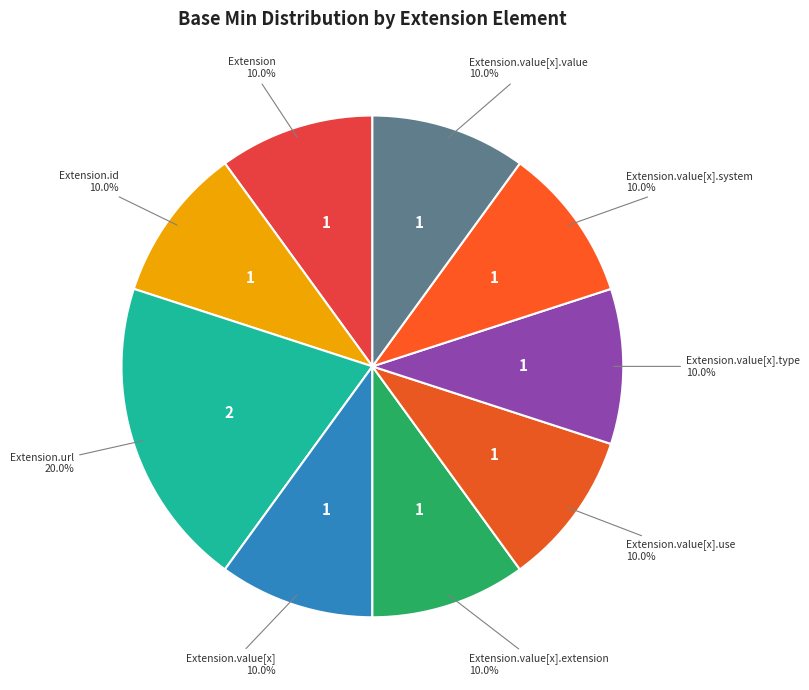

How many slices are in this pie chart?

9